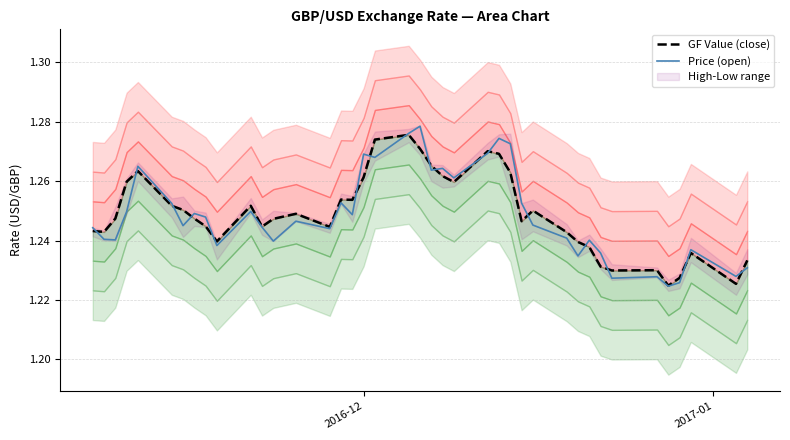

How many times do GF Value (close) and Price (open) cross each other?

17